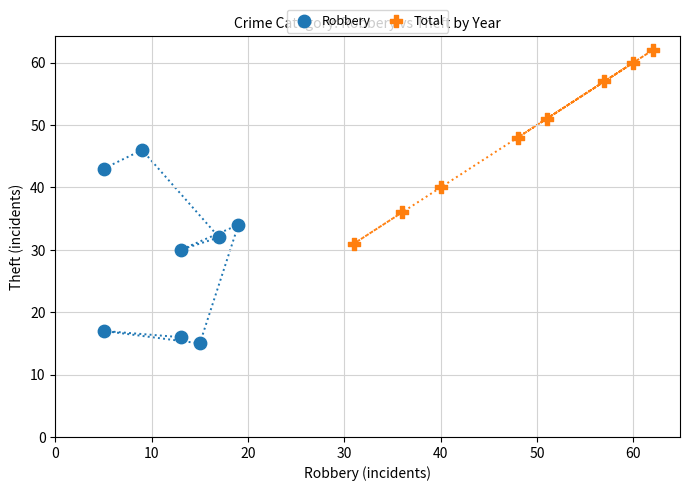

What are all the series names shown in the legend?

Robbery, Total